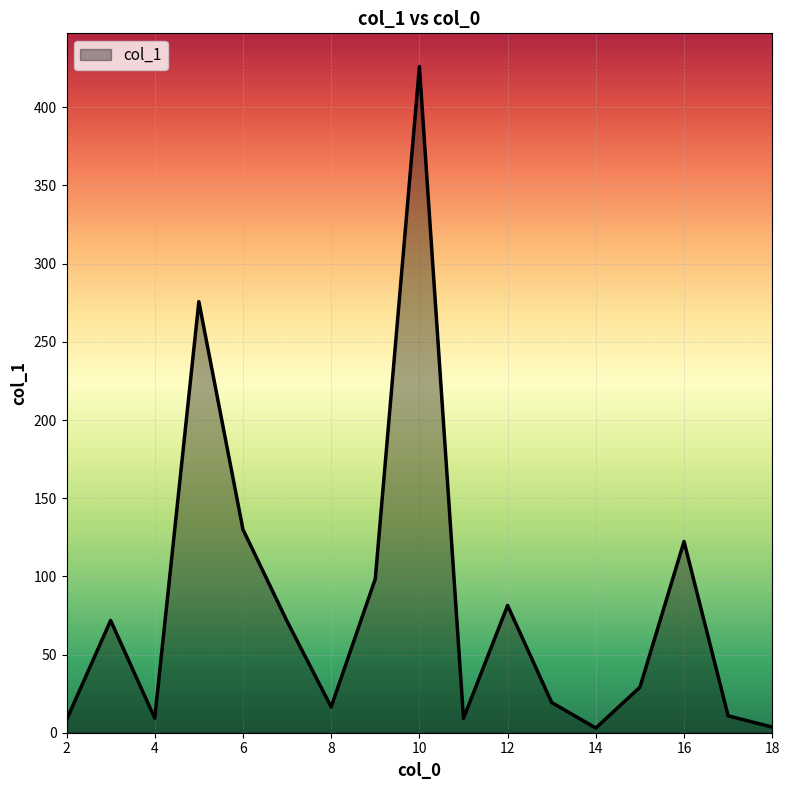

What is the difference between the maximum and minimum values?

423.0